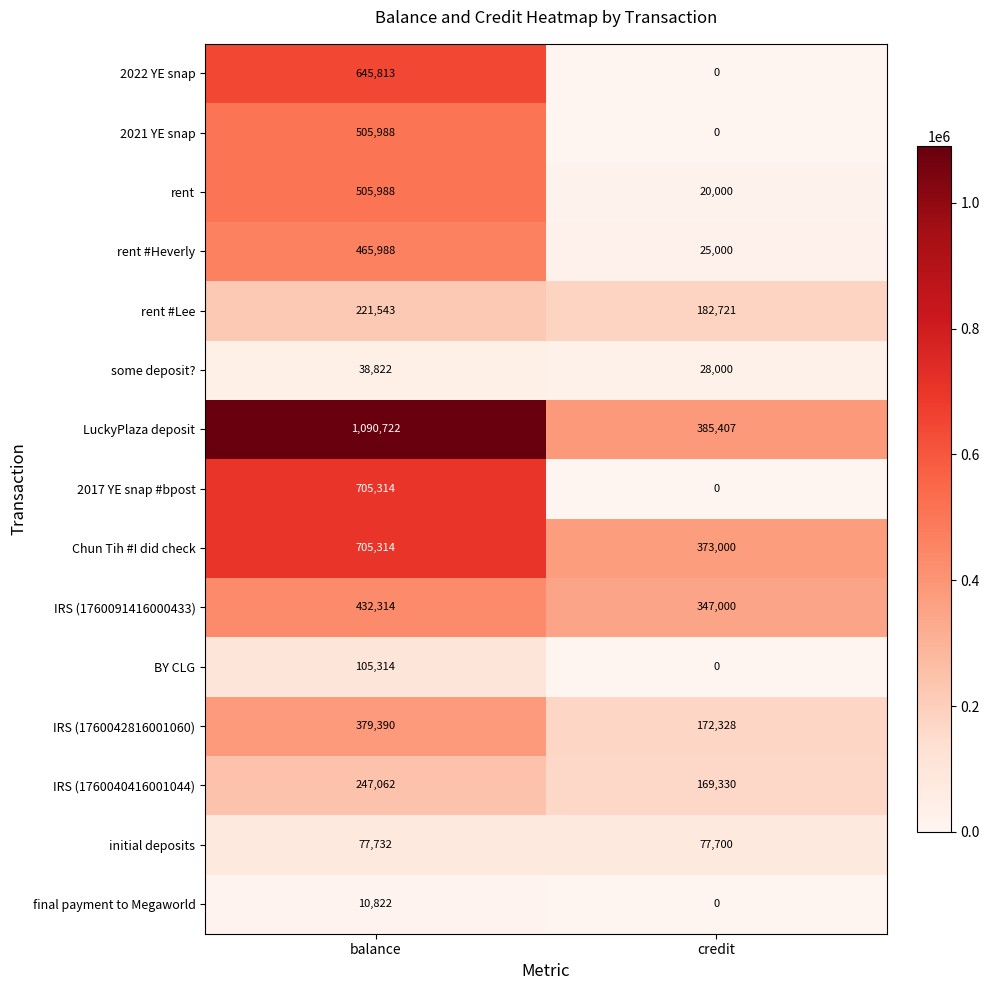

What is the sum of the BY CLG values at balance and credit?

105314